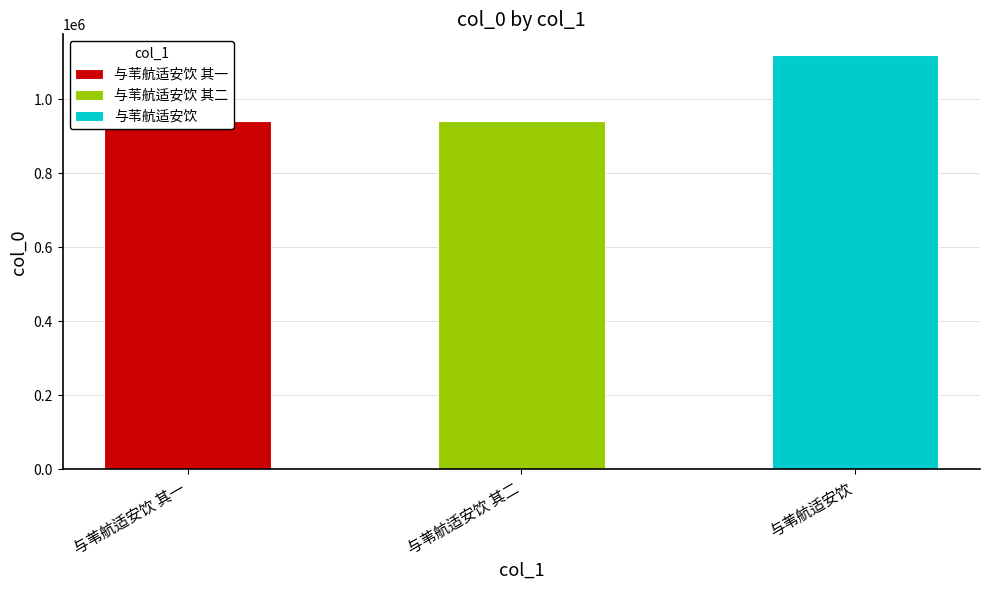

What is the label of the 2nd bar from the right?

与苇航适安饮 其二